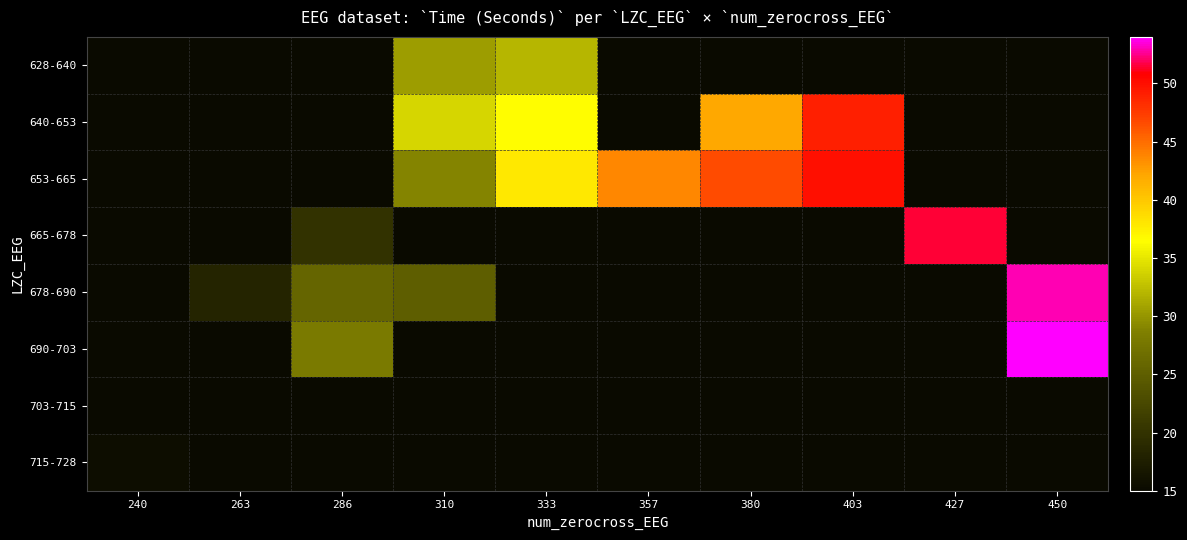

At how many categories does at least one series exceed 24?

8